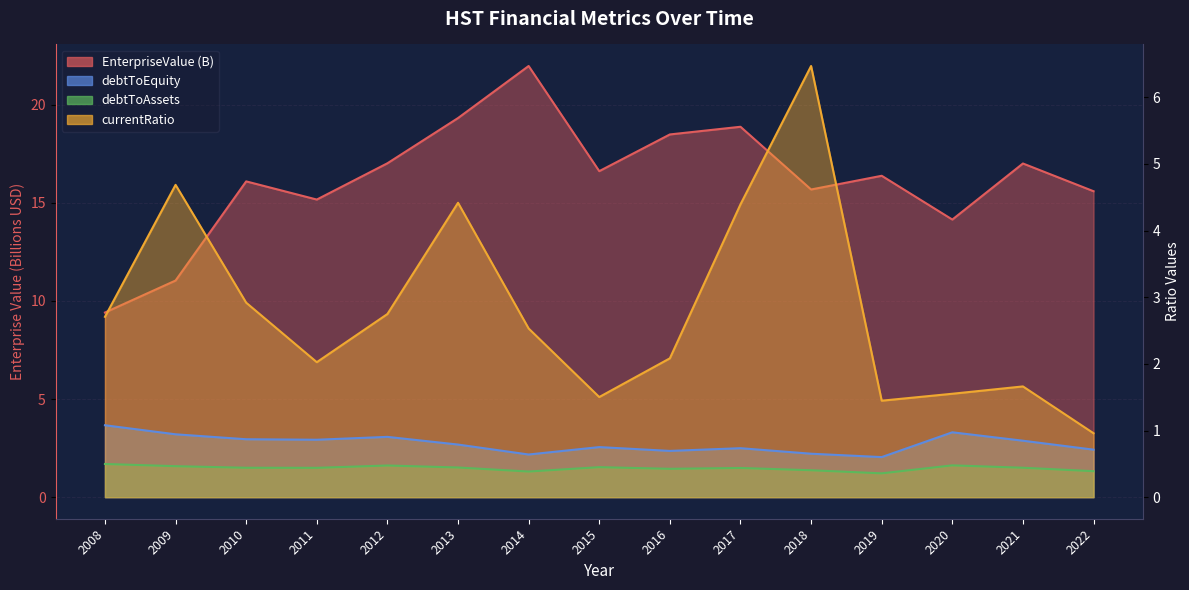

Count the debtToAssets values in the range 0 to 1.

15